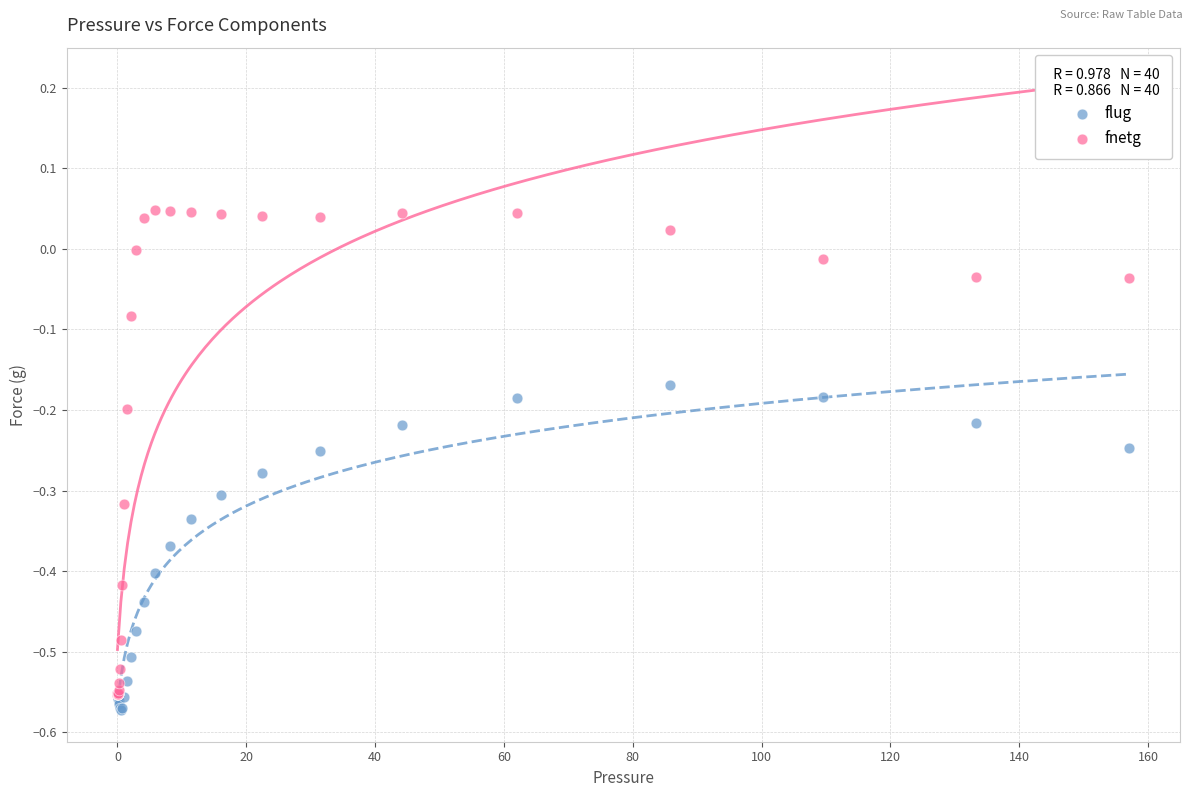

What are all the series names shown in the legend?

flug, fnetg